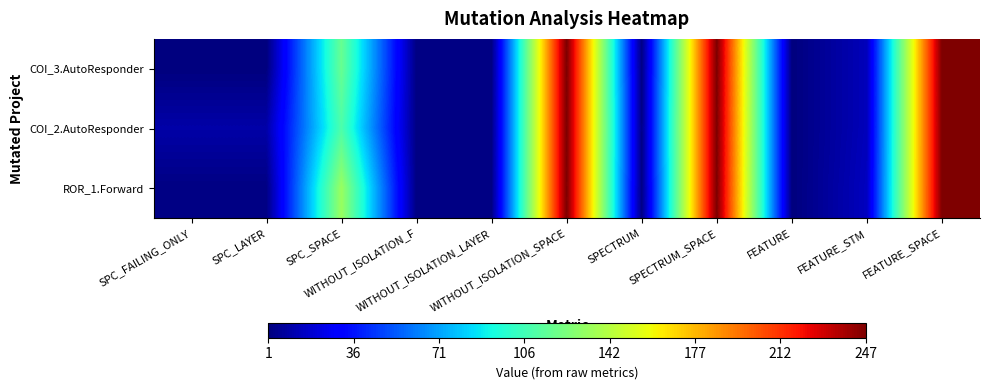

At which category does the chart reach its peak across all series?

WITHOUT_ISOLATION_SPACE